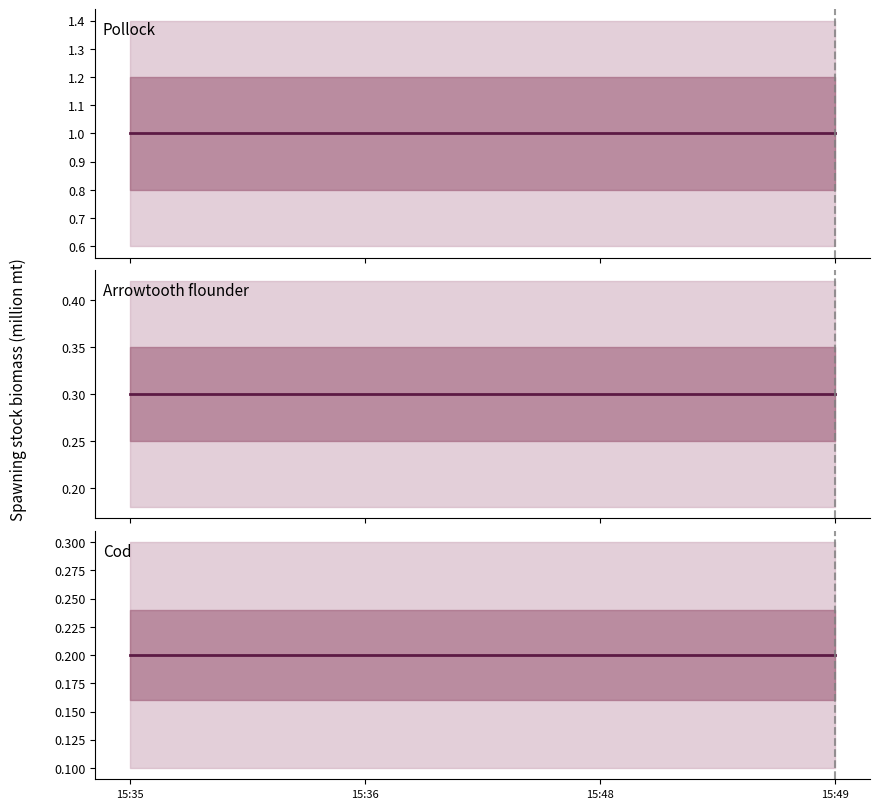

What is the approximate value of Cod at 15:48?

0.2